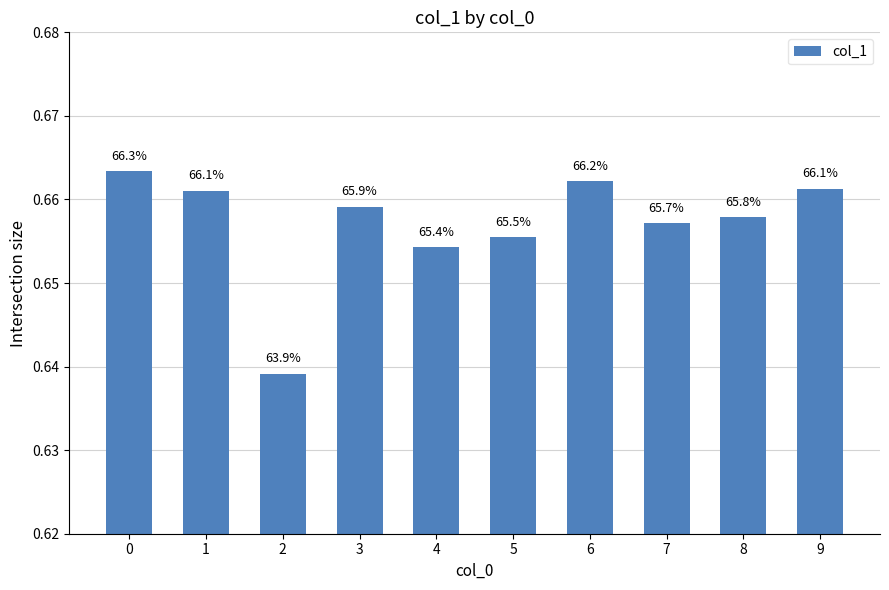

What is the maximum value shown in the chart?

0.7